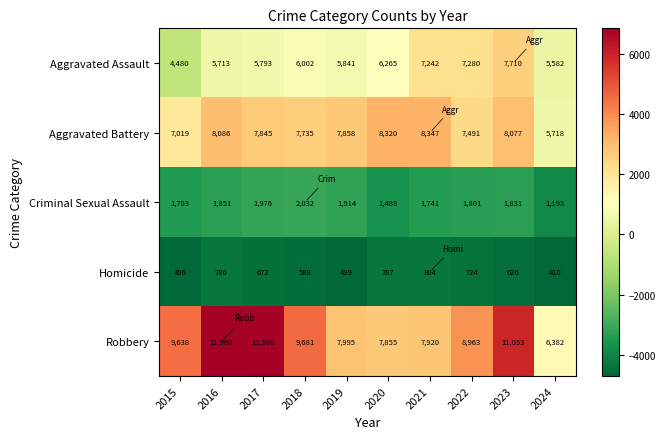

At how many categories does at least one series exceed 6783?

9